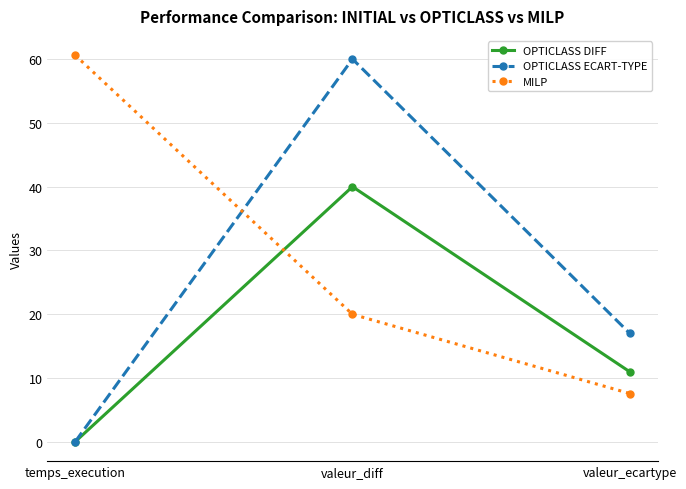

What is the label of the 3rd point from the left?

valeur_ecartype